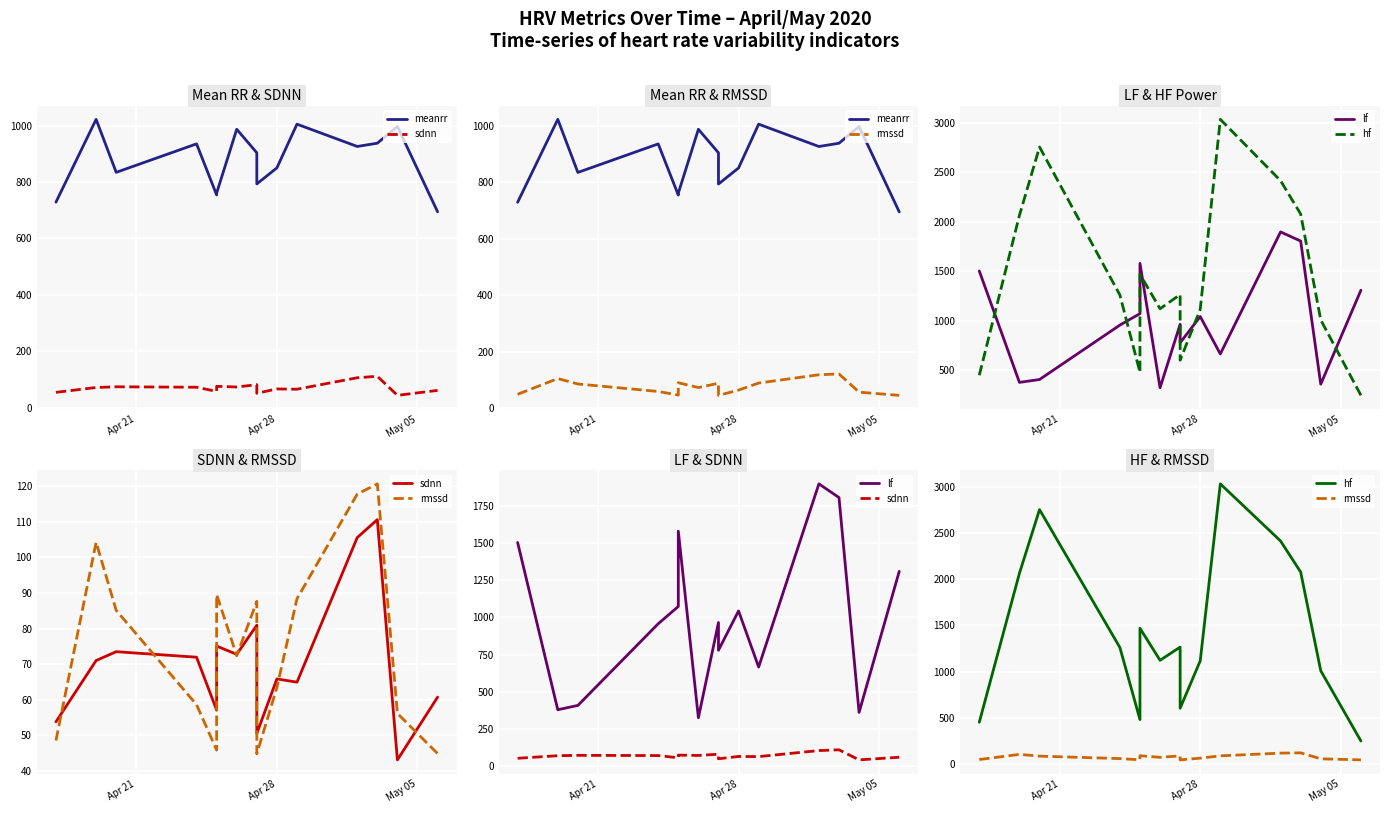

What is the maximum value for hf?

3034.0